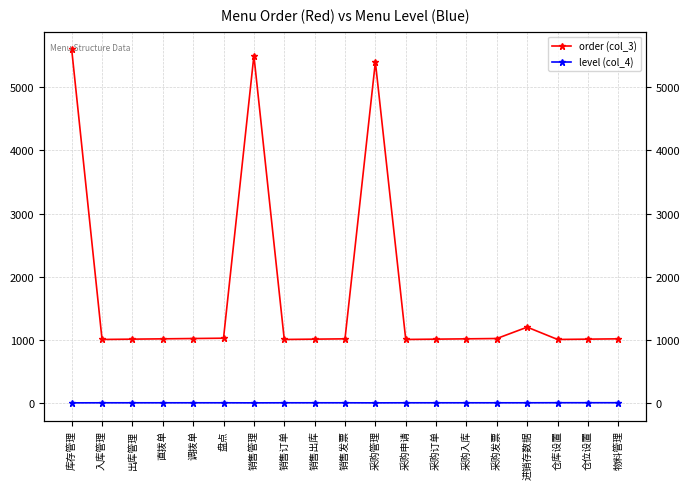

Count the number of categories in the chart.

19